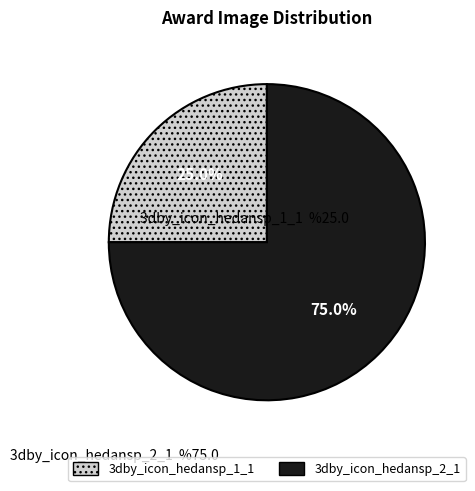

To the nearest percent, what is the combined percentage of 3dby_icon_hedansp_1_1 and 3dby_icon_hedansp_2_1?

100%